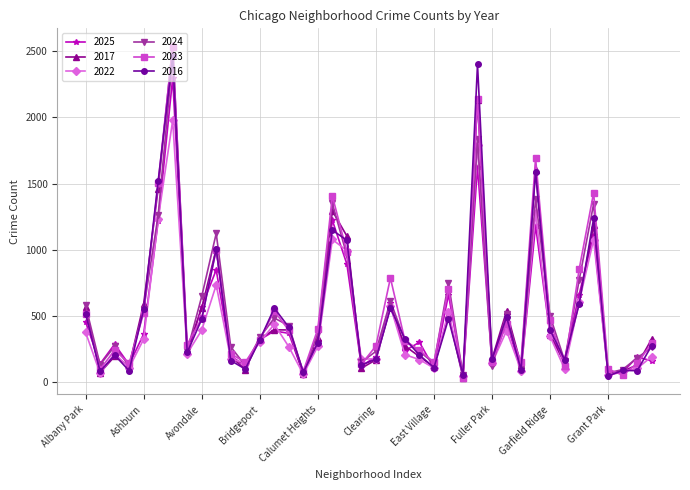

True or false: 2025 has more than 2 points higher than both neighbors.

True